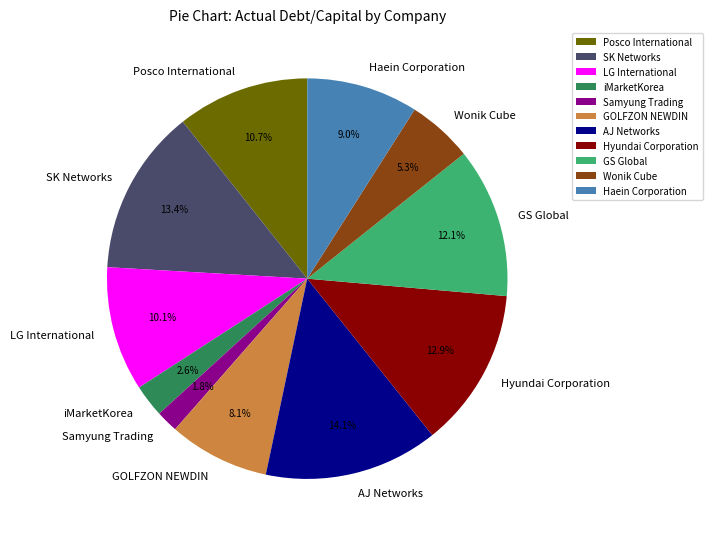

Combined, what portion of the pie is GS Global and SK Networks?

25.5%